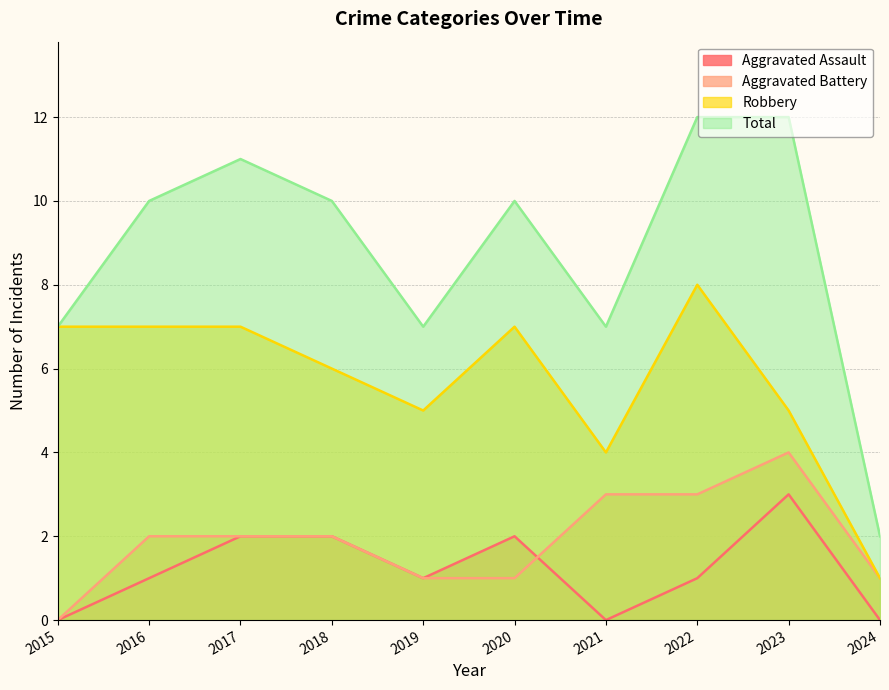

True or false: Total and Aggravated Battery cross at least once.

False